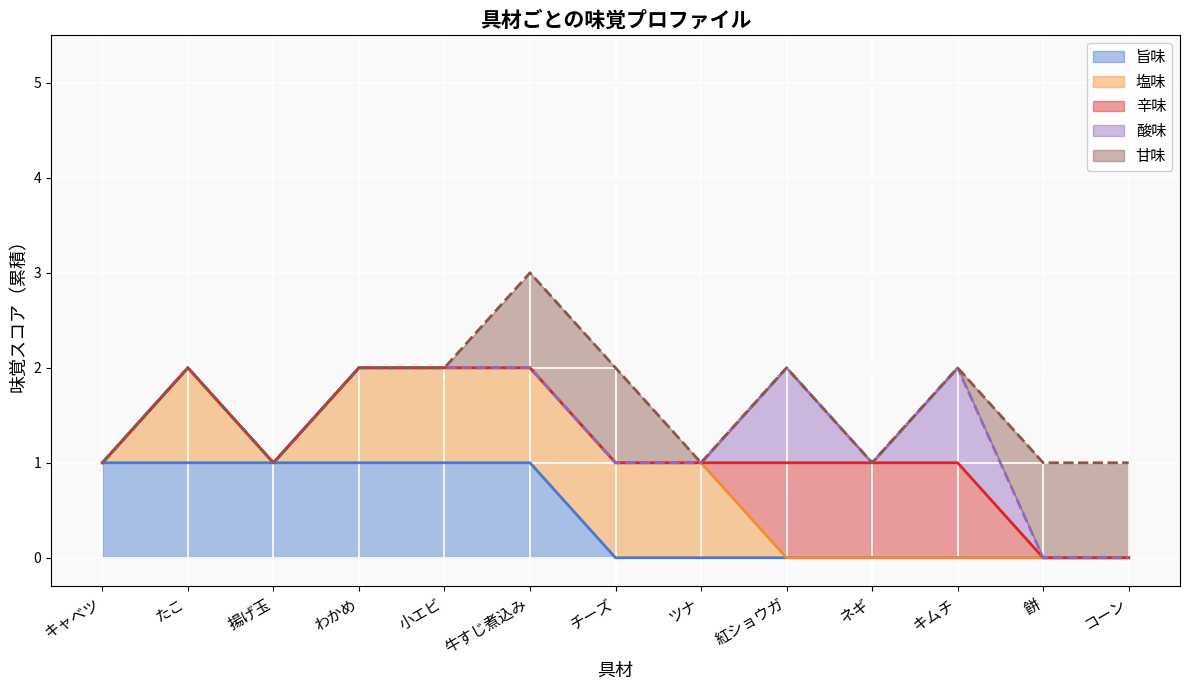

What is the greatest value displayed?

3